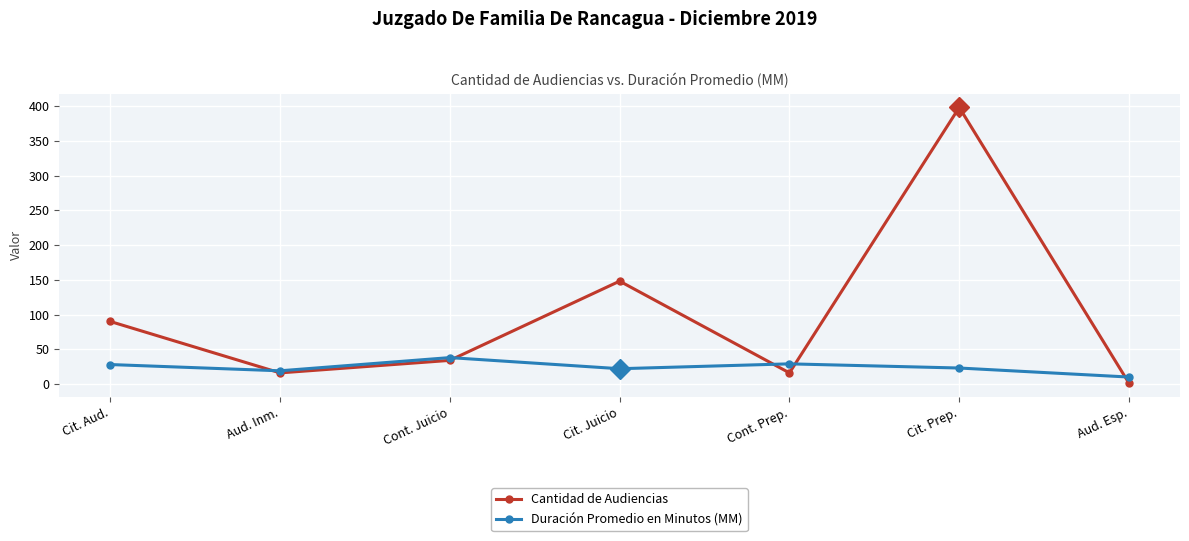

After their last crossing, which series has the higher values: Cantidad de Audiencias or Duración Promedio en Minutos (MM)?

Duración Promedio en Minutos (MM)